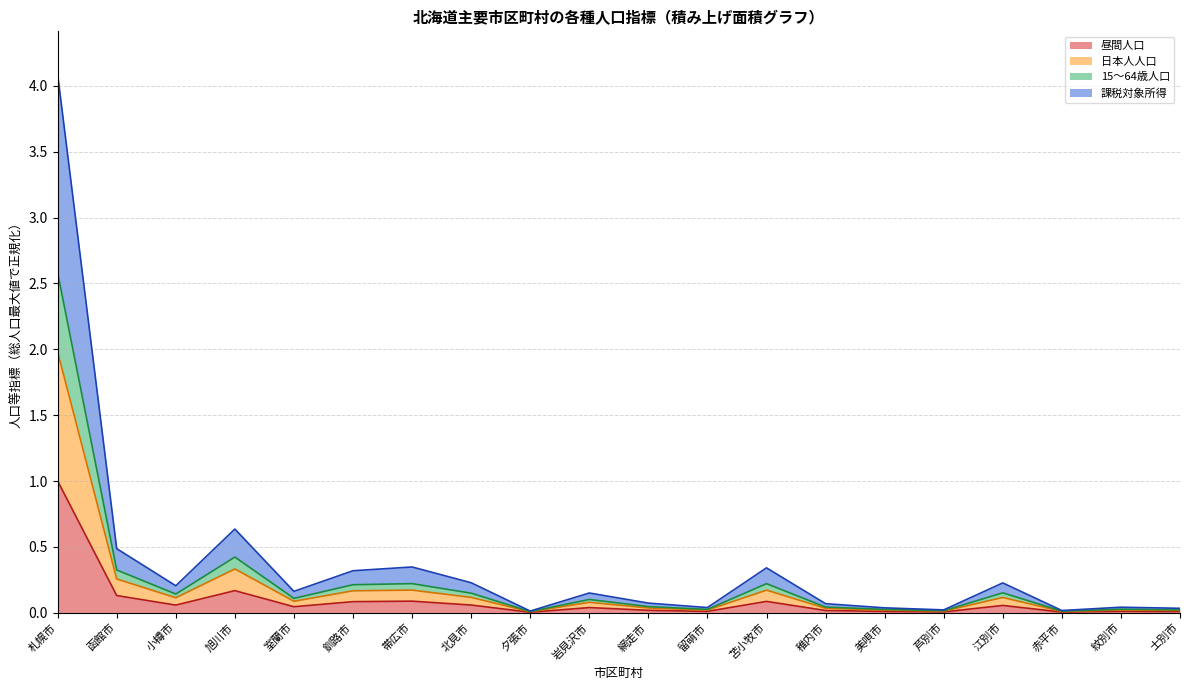

Reading left to right, what are all the values shown in this chart?

昼間人口: 札幌市=1.0	函館市=0.1	小樽市=0.1	旭川市=0.2	室蘭市=0.0	釧路市=0.1	帯広市=0.1	北見市=0.1	夕張市=0.0	岩見沢市=0.0	網走市=0.0	留萌市=0.0	苫小牧市=0.1	稚内市=0.0	美唄市=0.0	芦別市=0.0	江別市=0.1	赤平市=0.0	紋別市=0.0	士別市=0.0
日本人人口: 札幌市=2.0	函館市=0.3	小樽市=0.1	旭川市=0.3	室蘭市=0.1	釧路市=0.2	帯広市=0.2	北見市=0.1	夕張市=0.0	岩見沢市=0.1	網走市=0.0	留萌市=0.0	苫小牧市=0.2	稚内市=0.0	美唄市=0.0	芦別市=0.0	江別市=0.1	赤平市=0.0	紋別市=0.0	士別市=0.0
15～64歳人口: 札幌市=4.1	函館市=0.5	小樽市=0.2	旭川市=0.6	室蘭市=0.2	釧路市=0.3	帯広市=0.3	北見市=0.2	夕張市=0.0	岩見沢市=0.1	網走市=0.1	留萌市=0.0	苫小牧市=0.3	稚内市=0.1	美唄市=0.0	芦別市=0.0	江別市=0.2	赤平市=0.0	紋別市=0.0	士別市=0.0
課税対象所得: 札幌市=2.6	函館市=0.3	小樽市=0.1	旭川市=0.4	室蘭市=0.1	釧路市=0.2	帯広市=0.2	北見市=0.1	夕張市=0.0	岩見沢市=0.1	網走市=0.0	留萌市=0.0	苫小牧市=0.2	稚内市=0.0	美唄市=0.0	芦別市=0.0	江別市=0.2	赤平市=0.0	紋別市=0.0	士別市=0.0